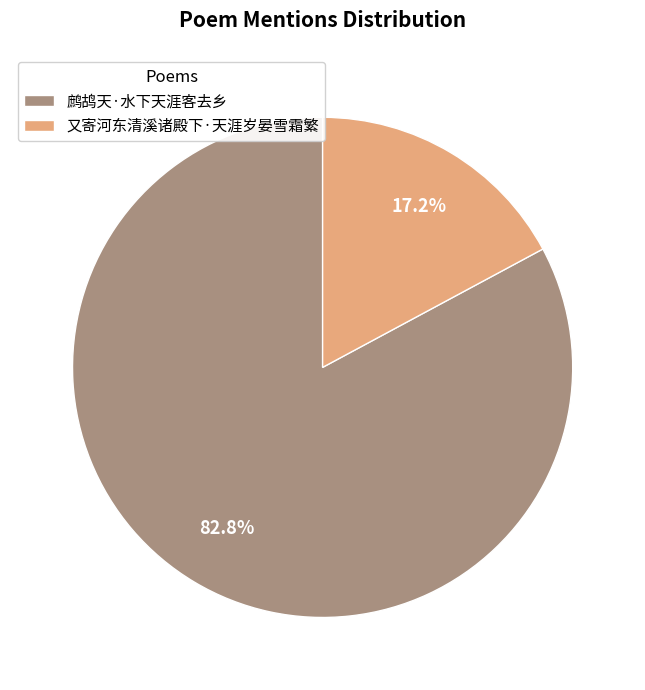

Does any single category account for the majority?

Yes